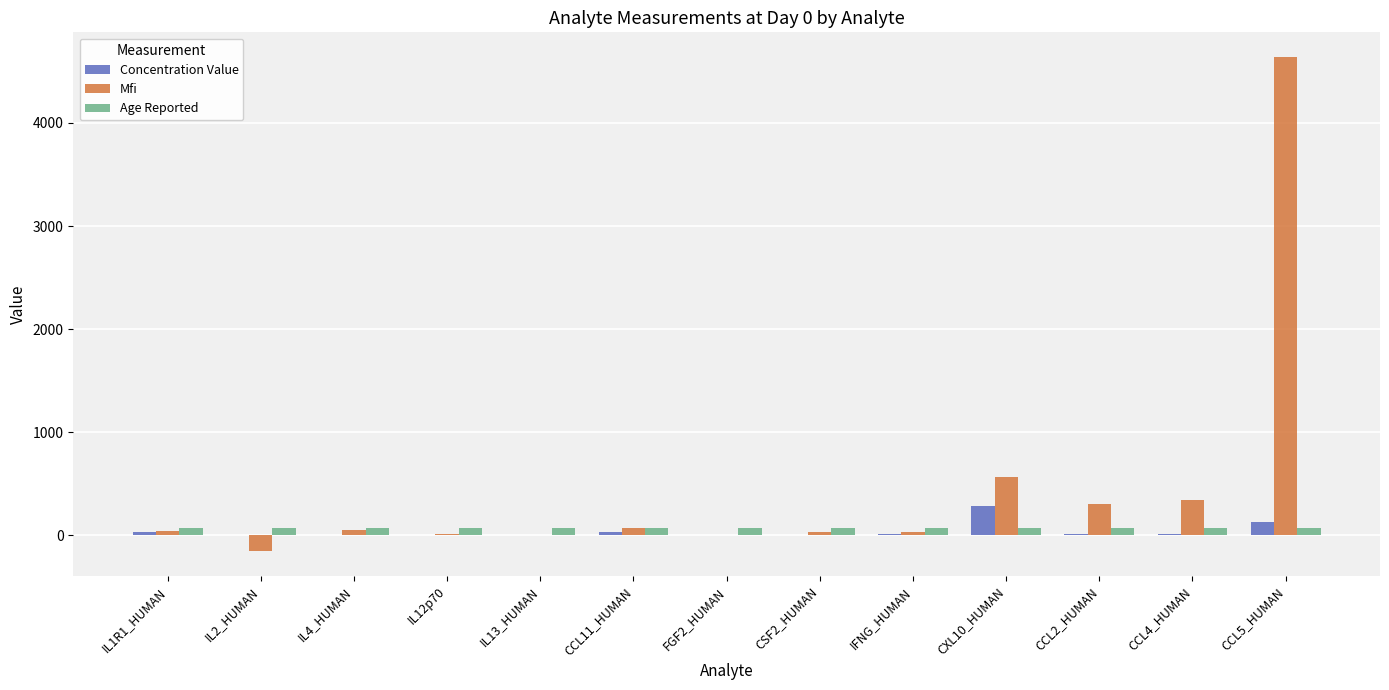

What is the total value across all series at CCL11_HUMAN?

188.1